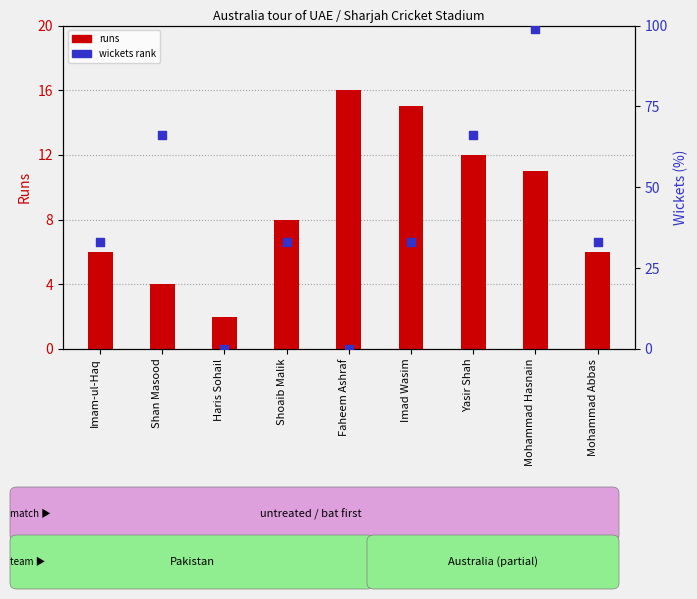

Which series contains the lowest Y value?

wickets (pct)